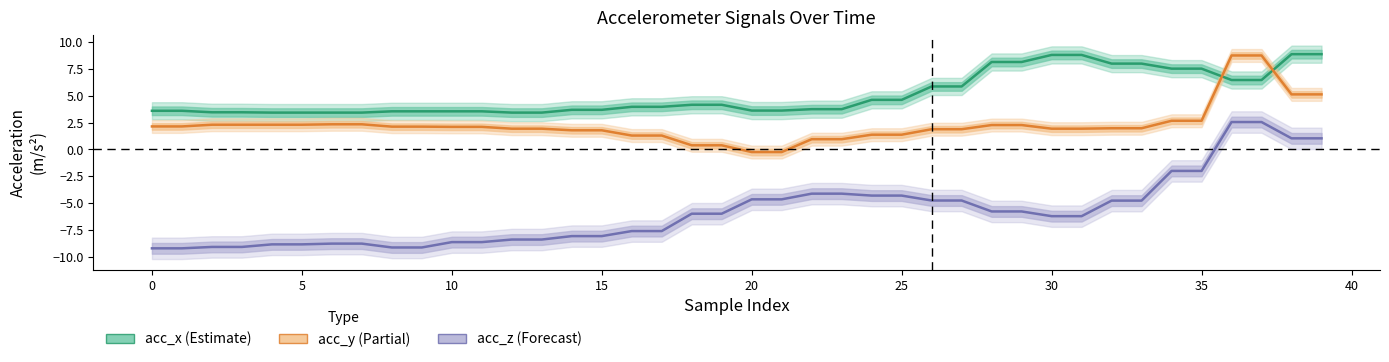

Does the chart display data point markers on the line(s)?

No